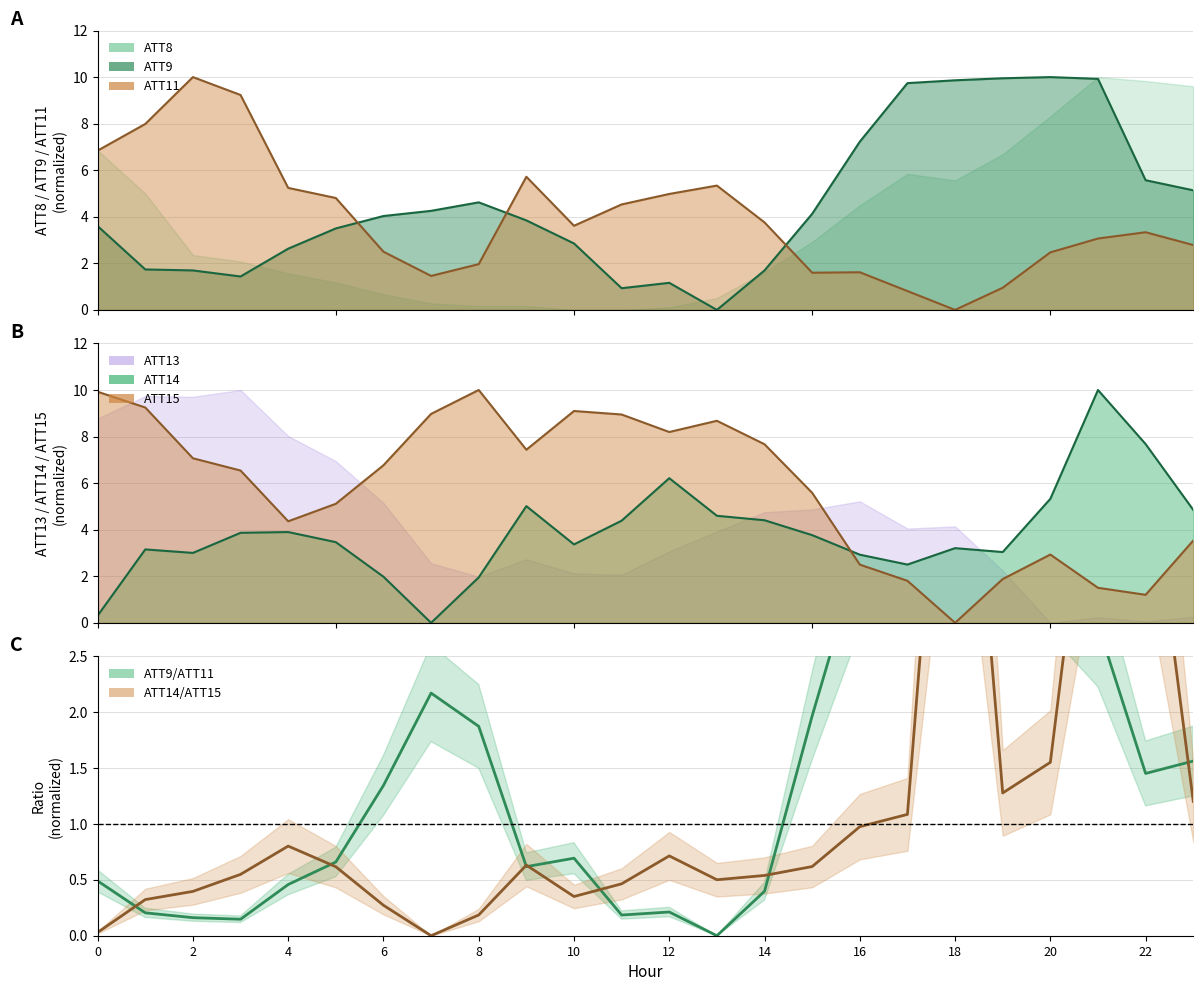

List the series in order of their overall mean, lowest first.

ATT14/ATT15, ATT9/ATT11